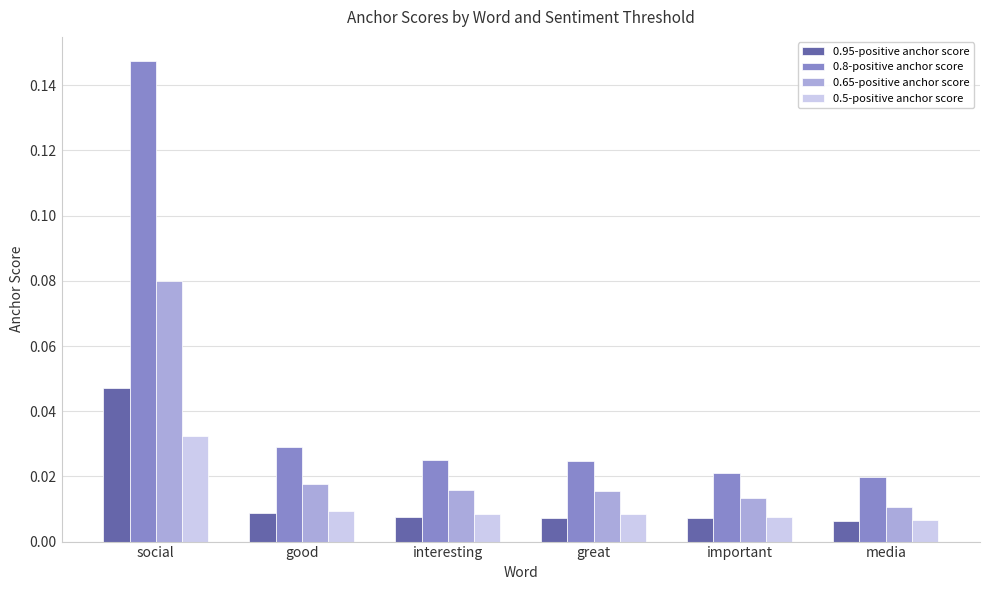

At social, list the series in order from largest to smallest.

0.8-positive anchor score, 0.65-positive anchor score, 0.95-positive anchor score, 0.5-positive anchor score